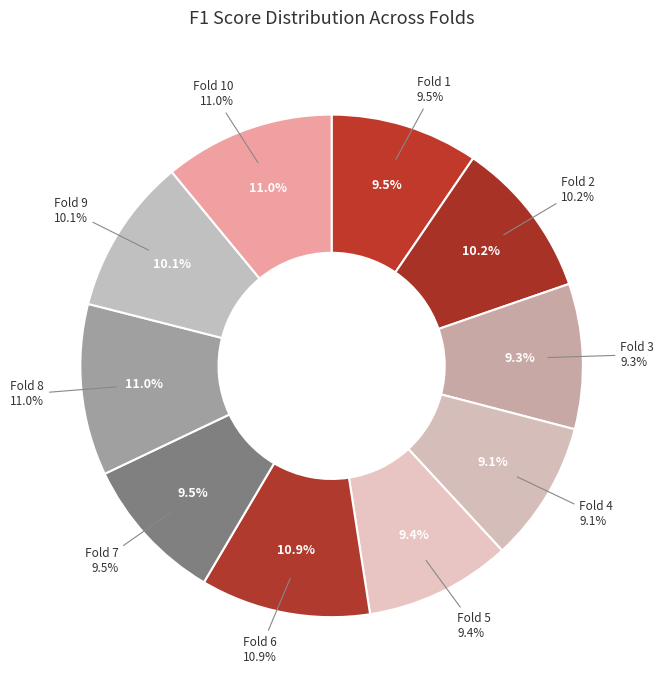

Is it true that Fold 10 is 23% of the pie?

False